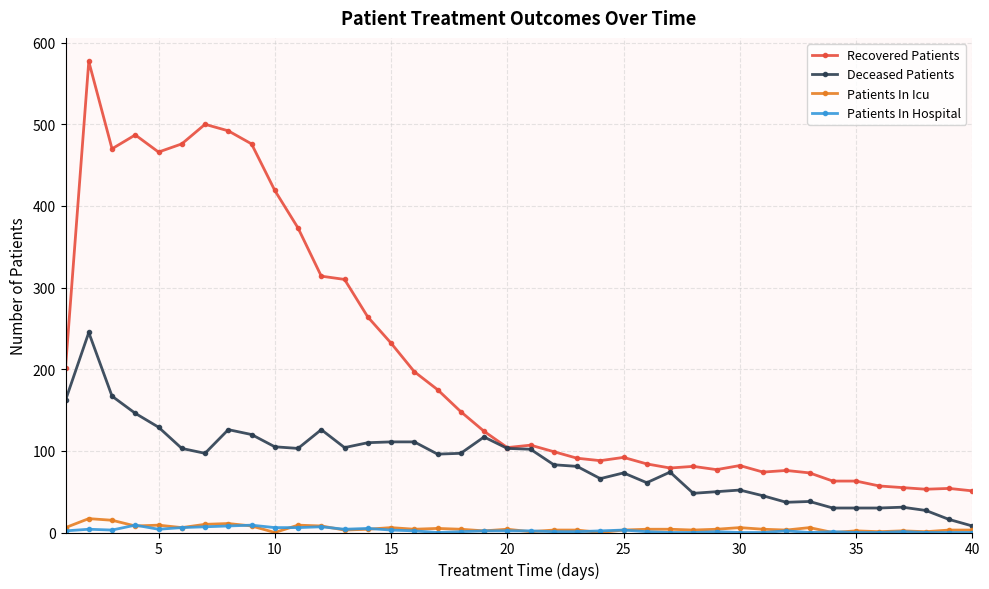

True or false: Deceased Patients has more than 2 interior local peaks.

True